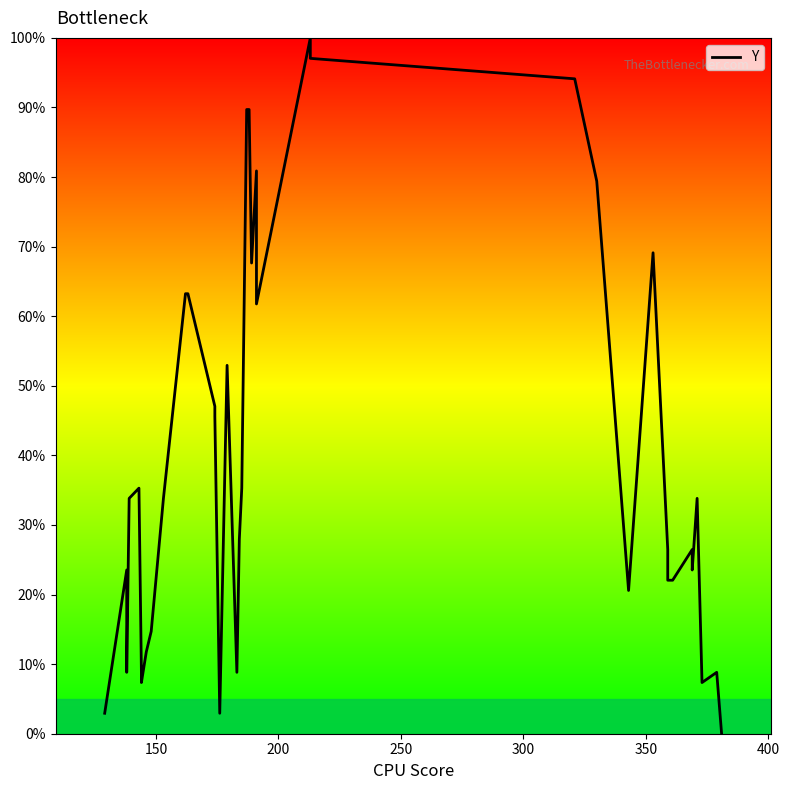

What is the average value?

39.1